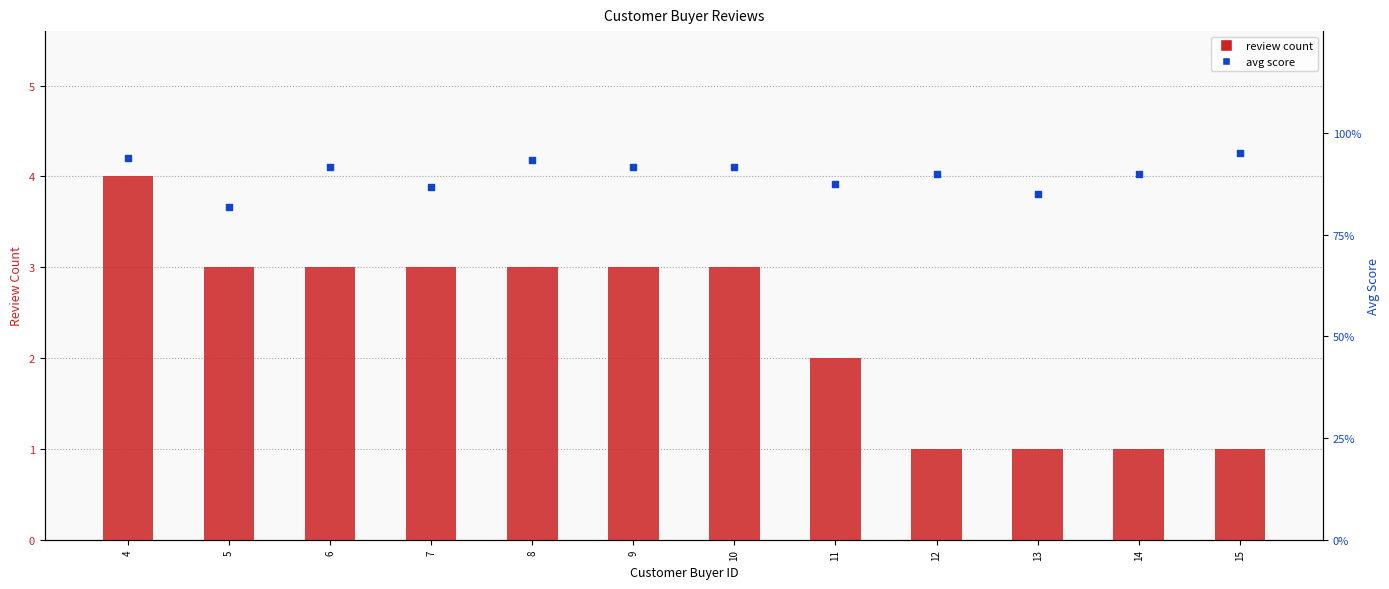

Which series has the largest total across all categories?

review count